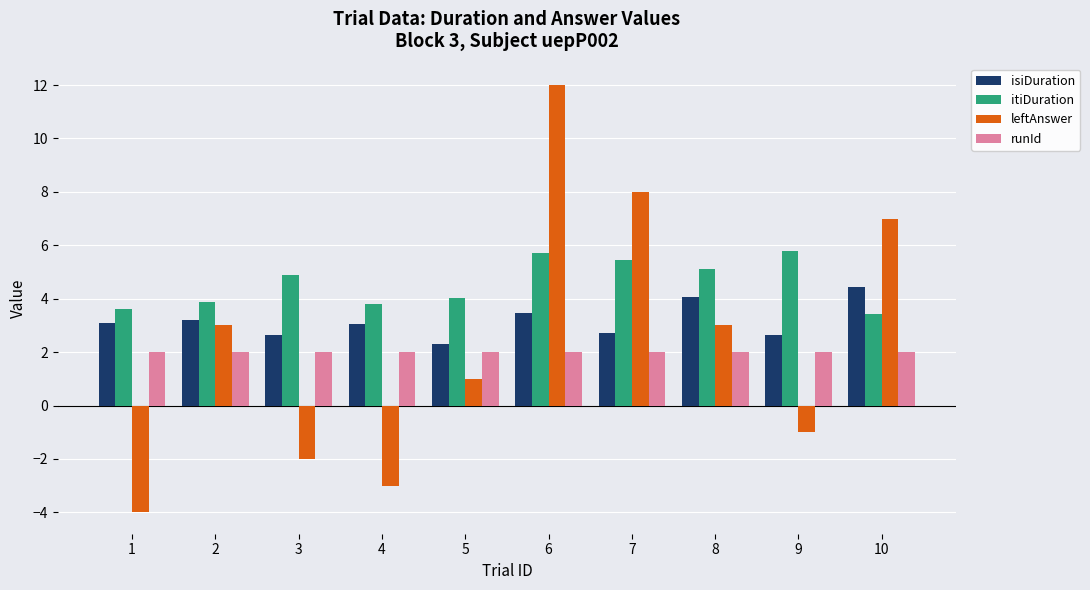

What is the maximum value shown in the chart?

12.0